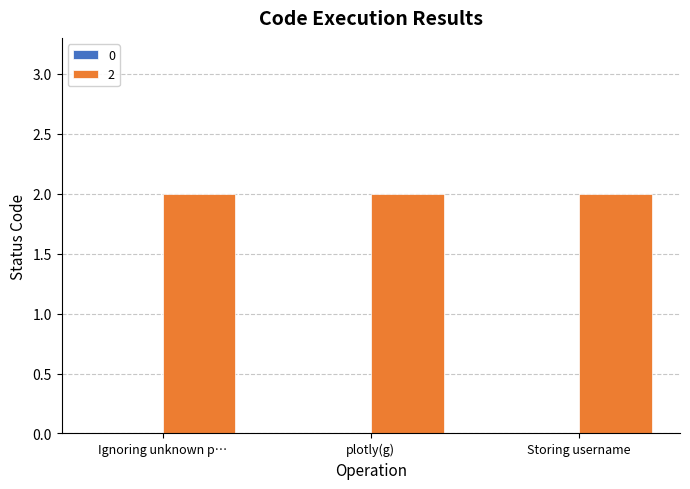

What is the label of the 3rd bar from the left?

Storing username